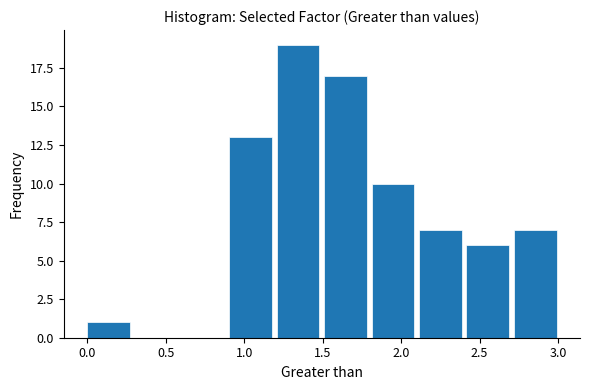

Over which range of the x-axis is the bar tallest?

1.2 to 1.5